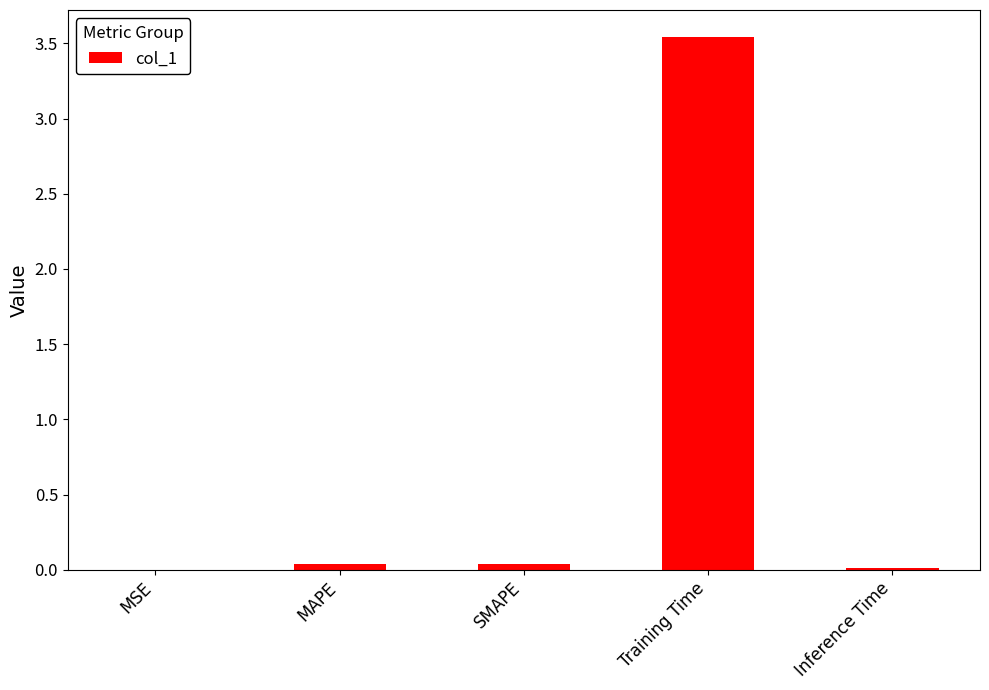

Which label corresponds to the largest value in the chart?

Training Time